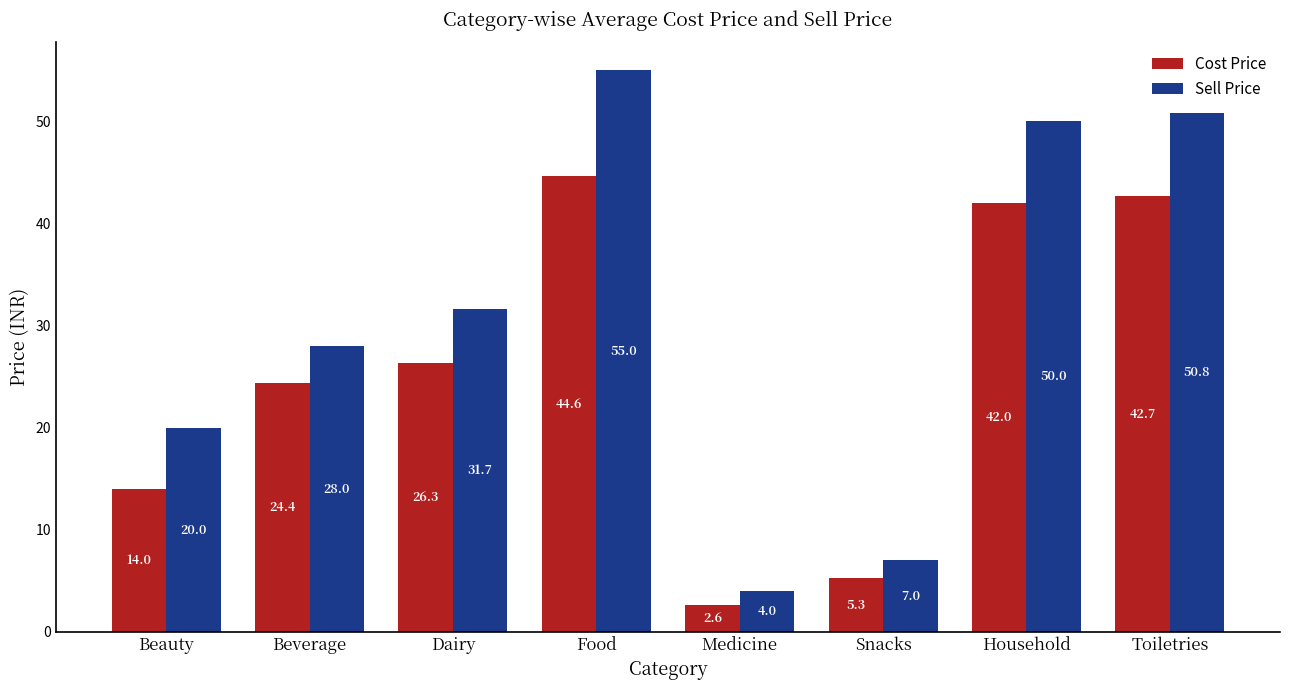

What position from the left is Medicine?

5